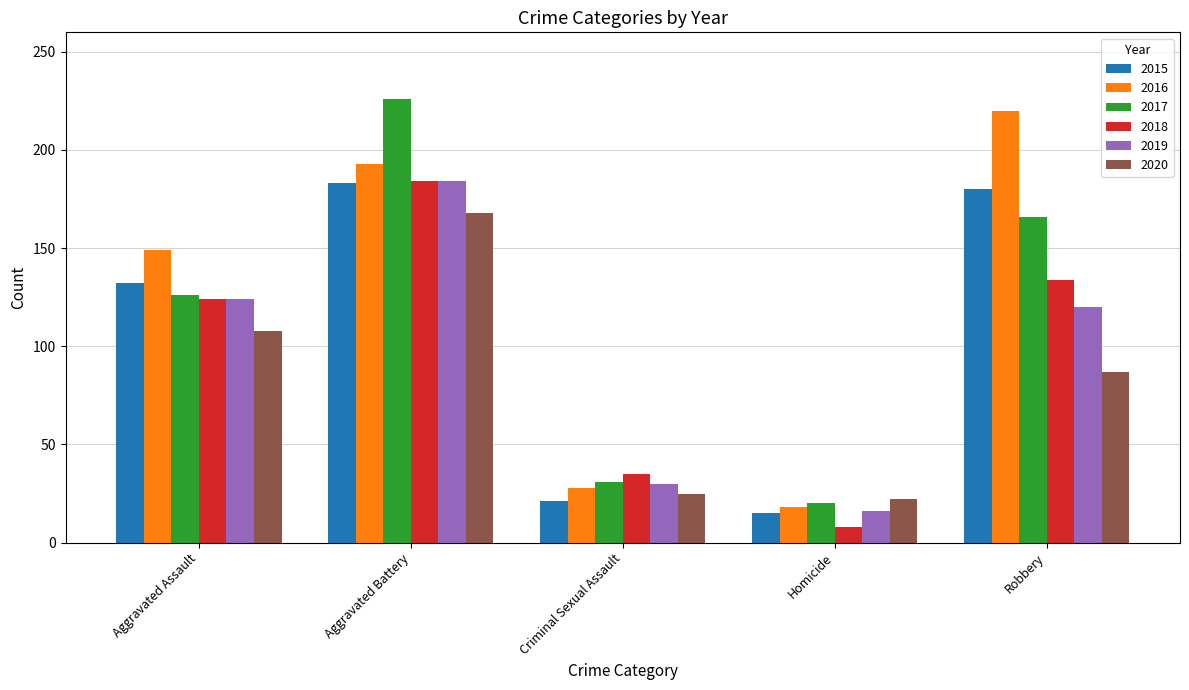

What is the highest value of the 2015 series?

183